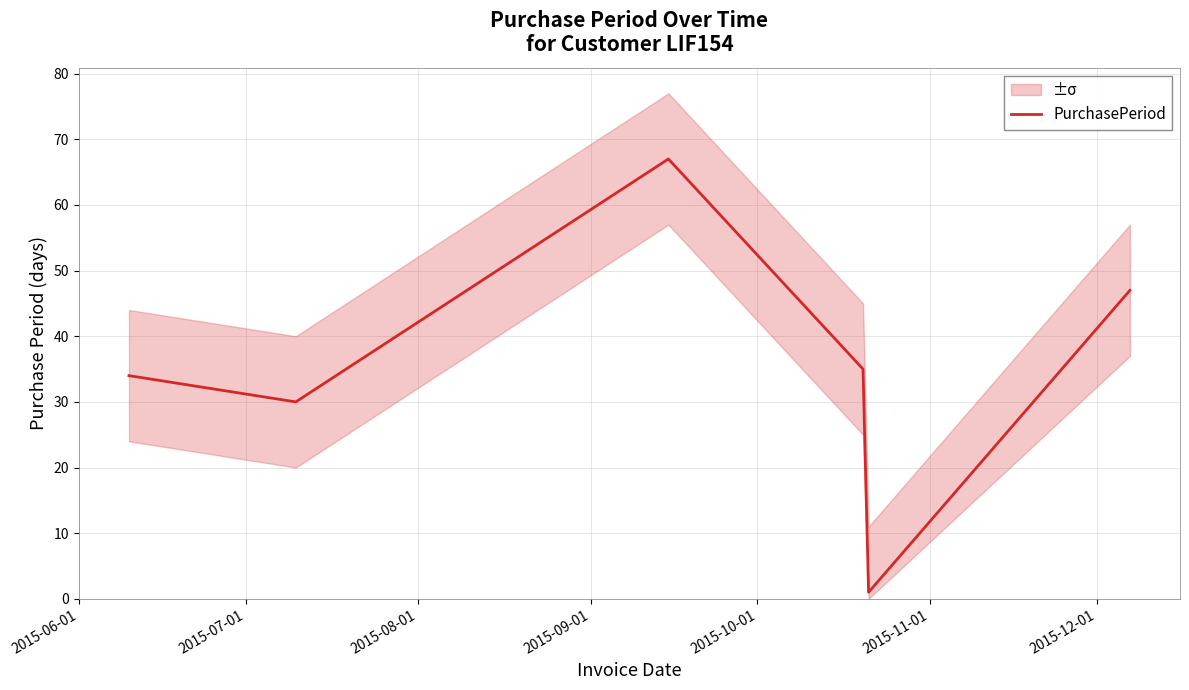

What is the maximum value for PurchasePeriod?

67